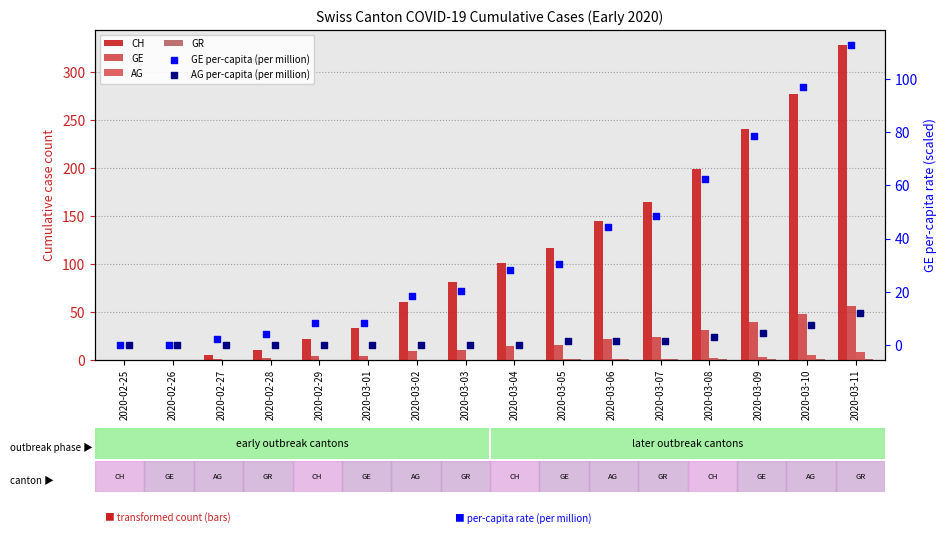

What are all the series names shown in the legend?

CH, GE, AG, GR, GE per-capita (per million), AG per-capita (per million)